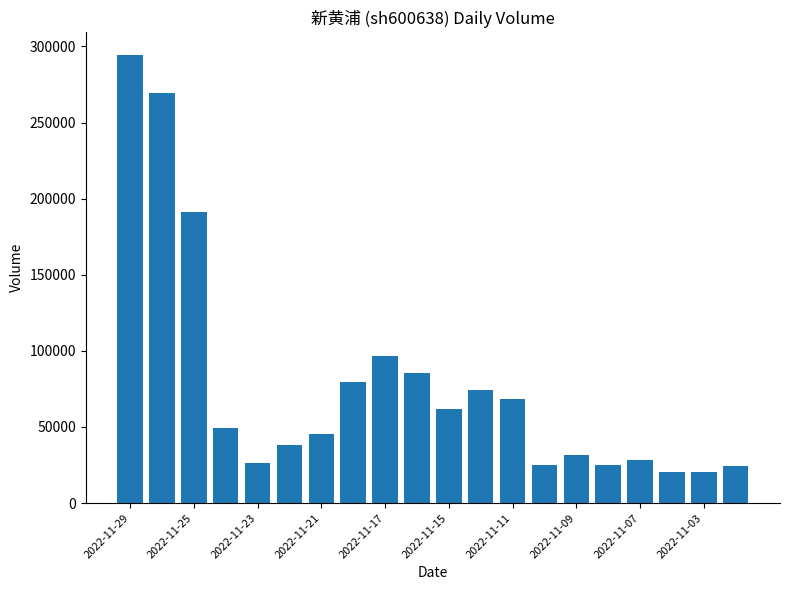

What is the maximum value shown in the chart?

294535